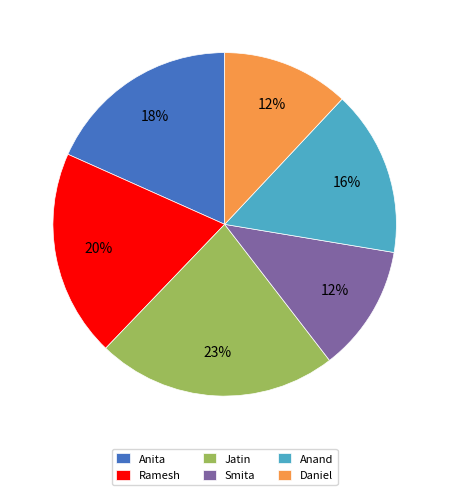

Which category has the biggest portion of the pie?

Jatin